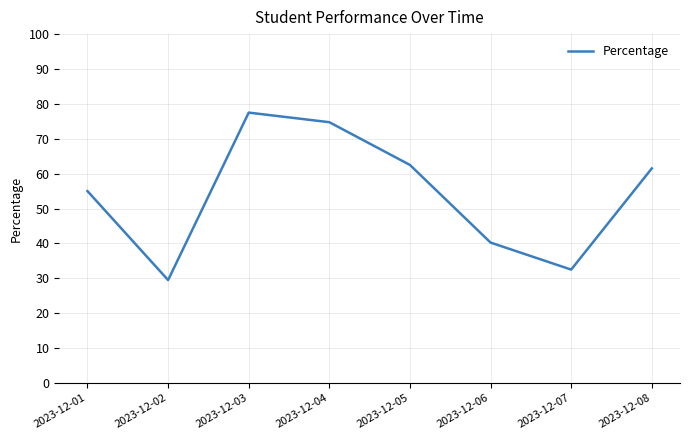

At which category does the data reach its first local peak?

2023-12-03